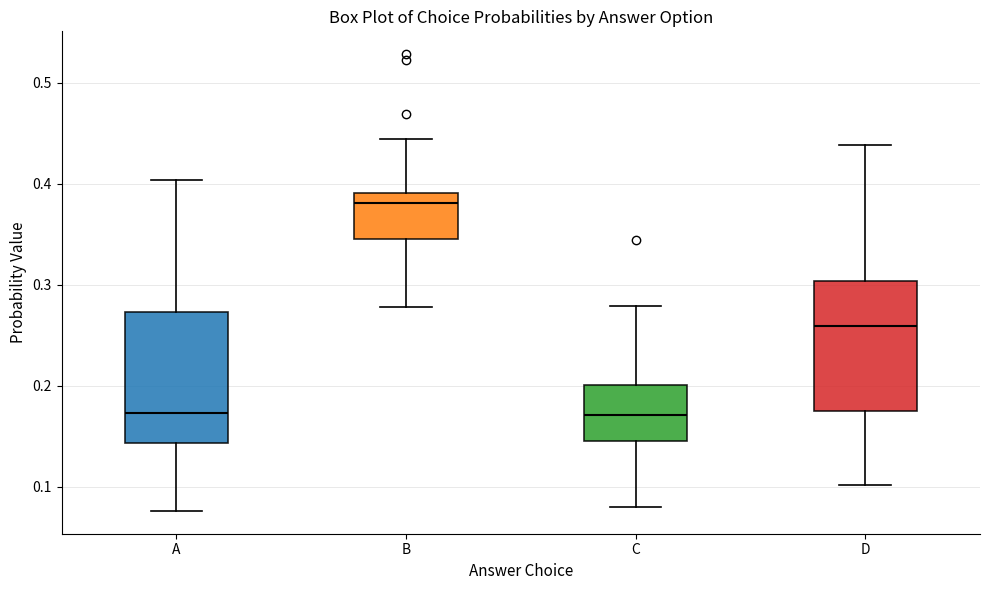

Reading left to right, read every box against the y-axis: the position of its median line, the range the box covers, and the ends of its whiskers. The values are not printed on the chart, so give them approximately, as read against the axis.

A: median 0.17, box 0.14 to 0.27, whiskers 0.08 to 0.40
B: median 0.38, box 0.35 to 0.39, whiskers 0.28 to 0.44
C: median 0.17, box 0.15 to 0.20, whiskers 0.08 to 0.28
D: median 0.26, box 0.18 to 0.30, whiskers 0.10 to 0.44